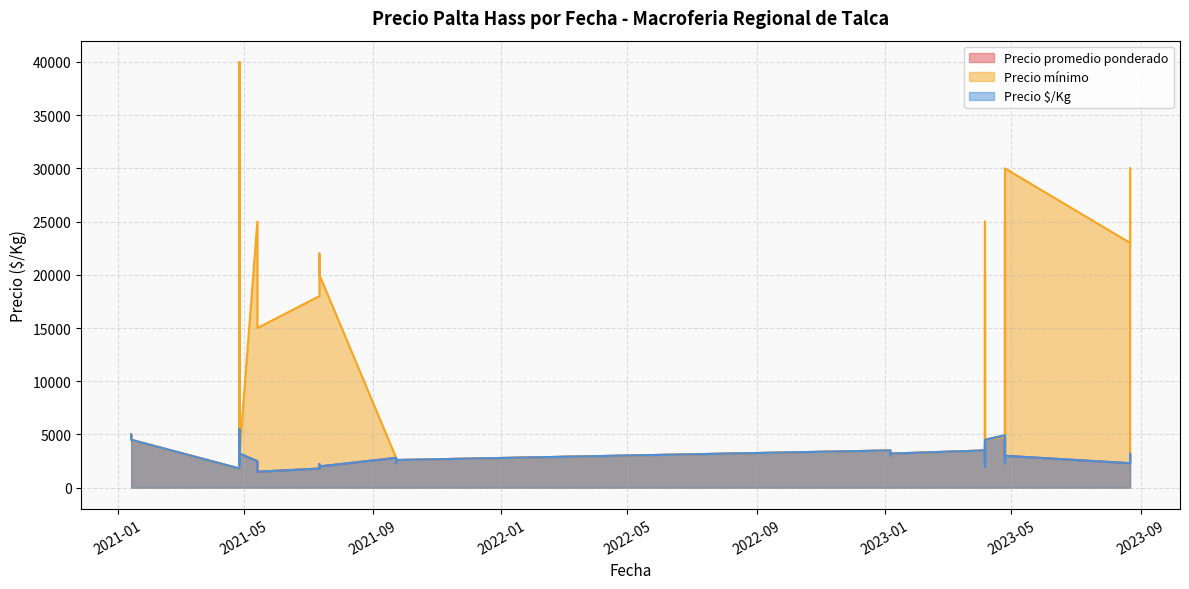

At which label does Precio $/Kg first exceed 3000?

2021-01-14